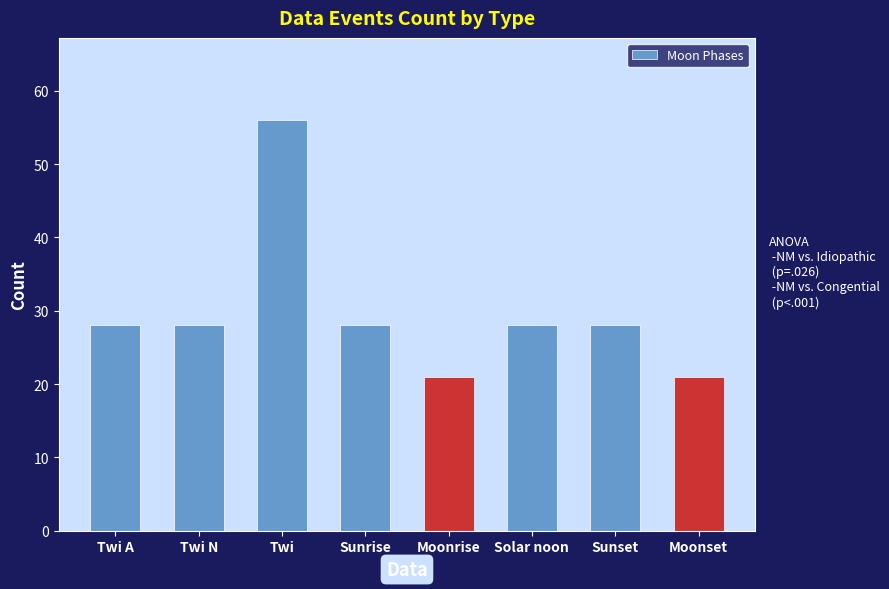

Reading left to right, extract all data points from this chart.

Twi A=28	Twi N=28	Twi=56	Sunrise=28	Moonrise=21	Solar noon=28	Sunset=28	Moonset=21